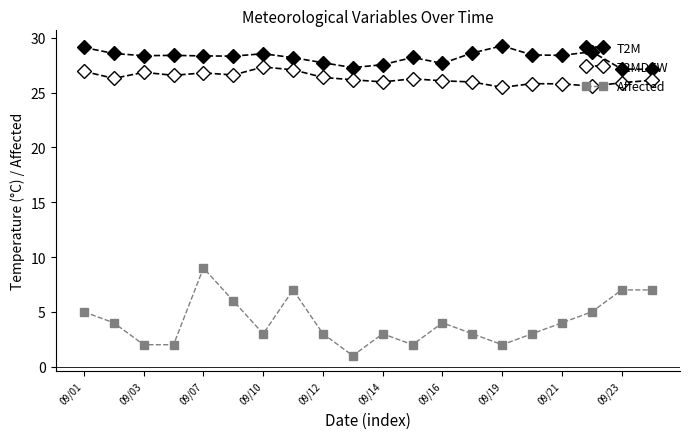

In Affected, how many points are lower than both neighbors (excluding endpoints)?

4